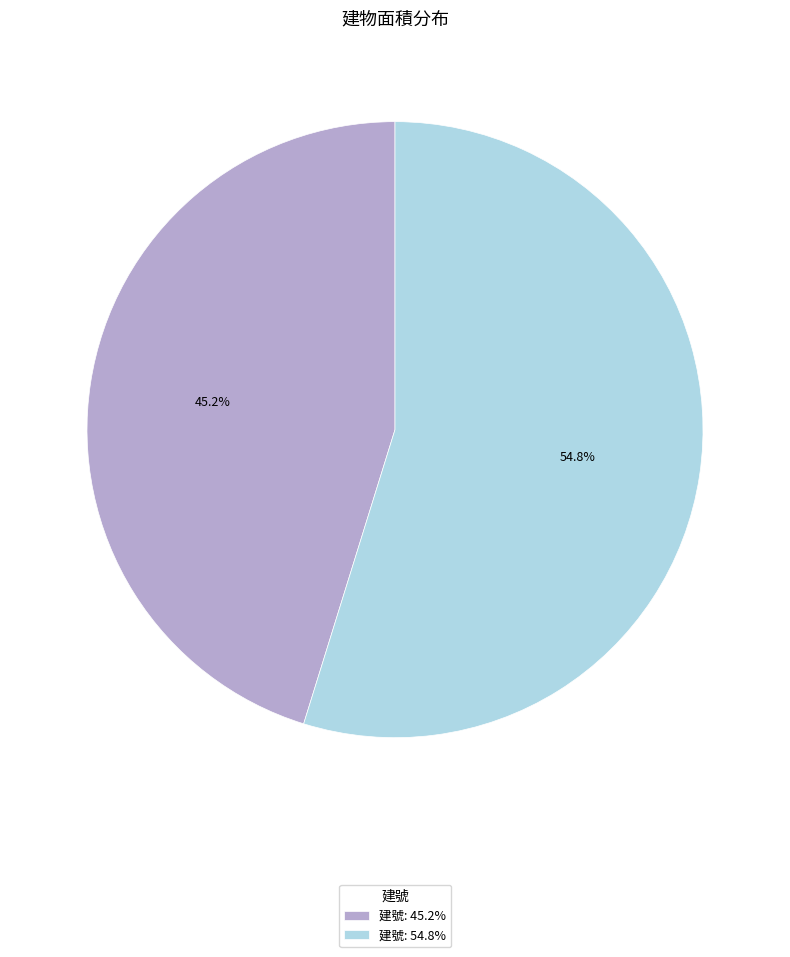

Combined, what portion of the pie is 建號: 45.2% and 建號: 54.8%?

100.0%